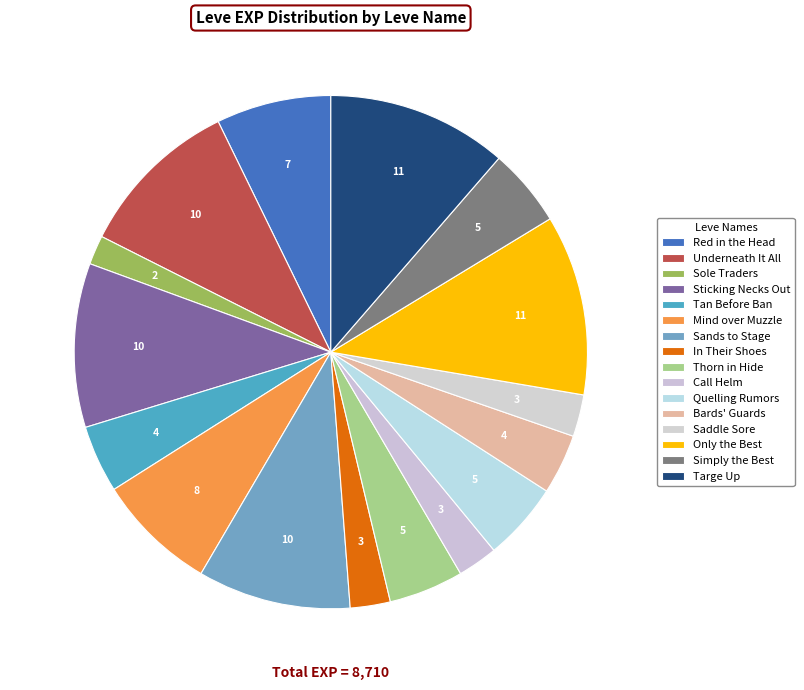

To the nearest percent, what portion does Saddle Sore represent?

3%